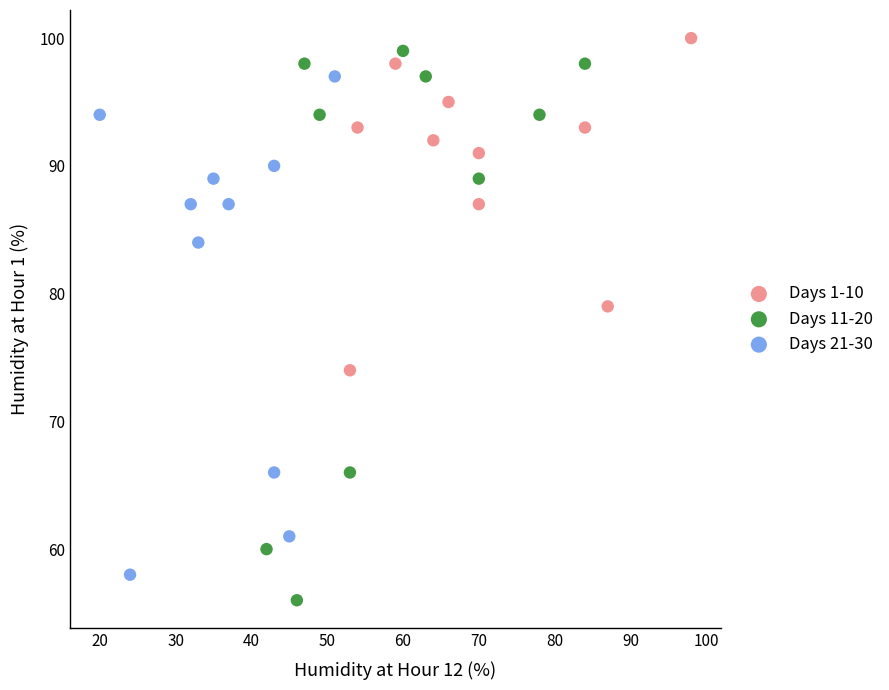

What are all the series names shown in the legend?

Days 1-10, Days 11-20, Days 21-30